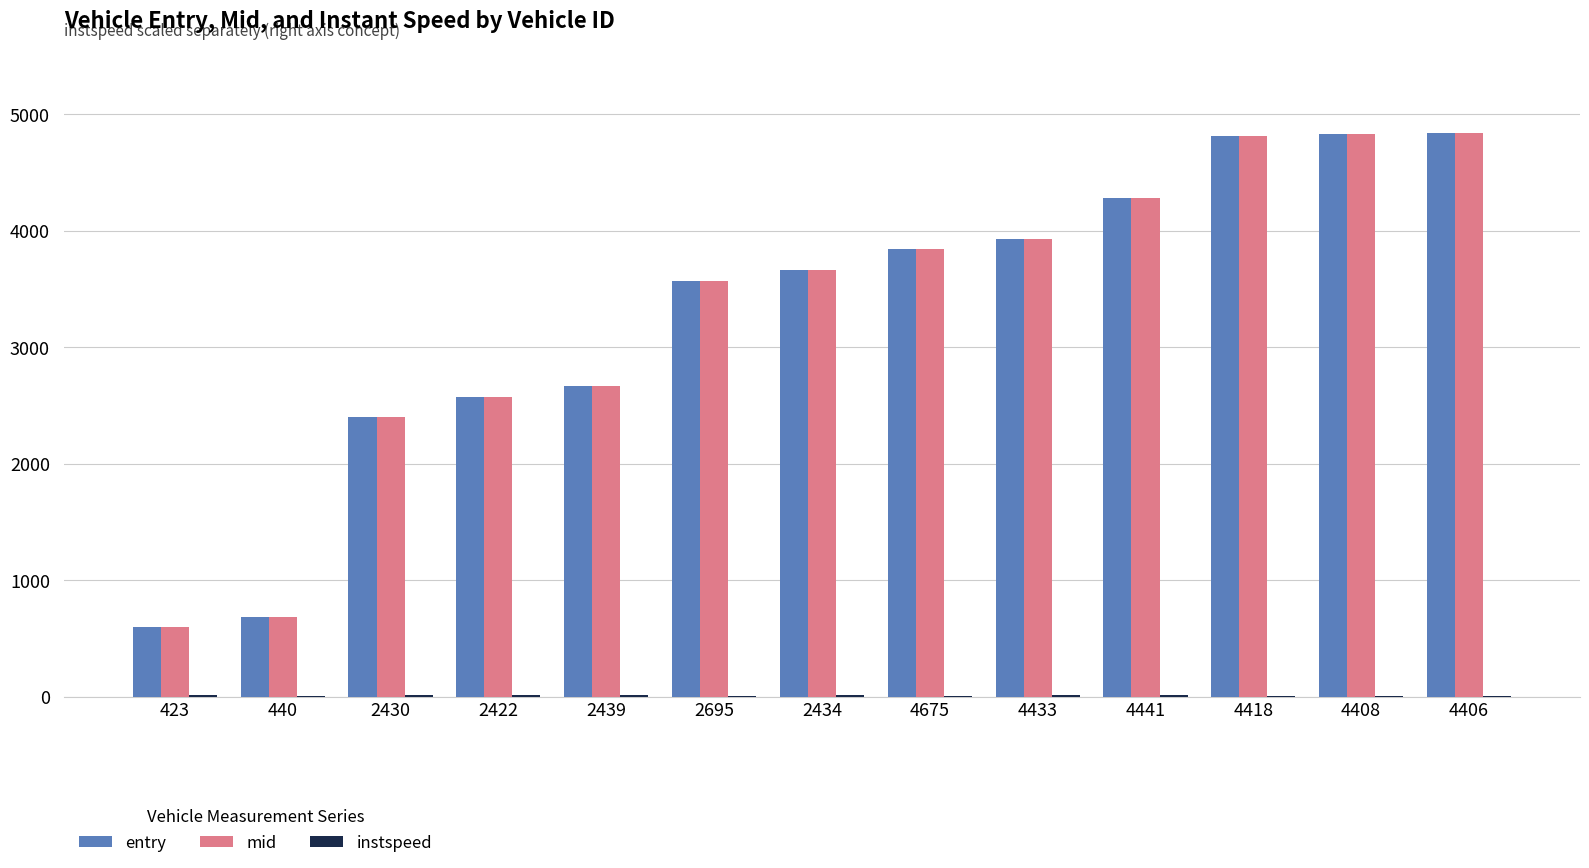

What value does the mid series have at 4433?

3928.0